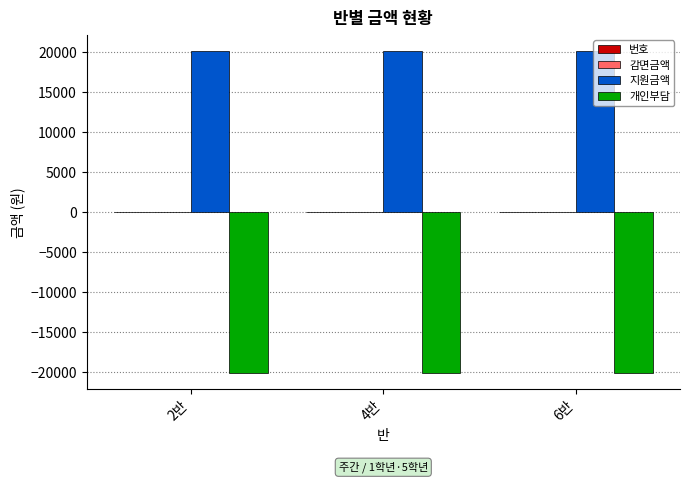

What is the average value of the 지원금액 series?

20170